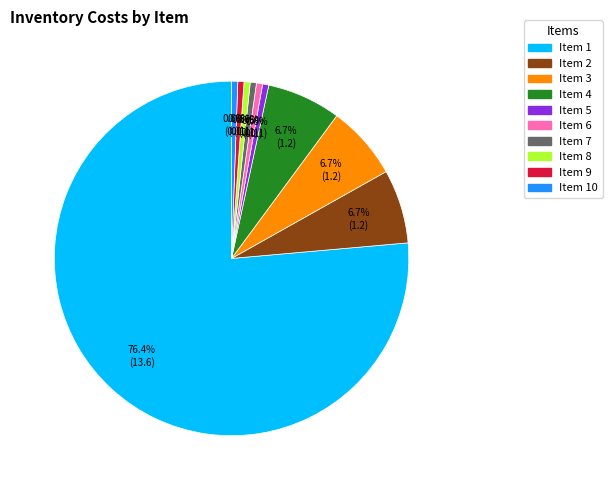

Is there a majority slice in this chart?

Yes